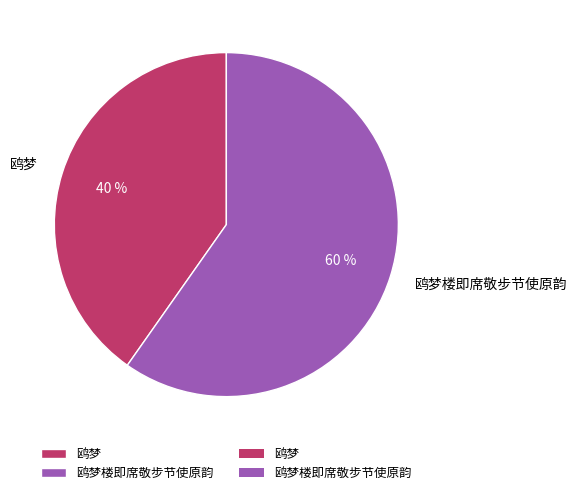

To the nearest percent, what portion does 鸥梦 represent?

40%